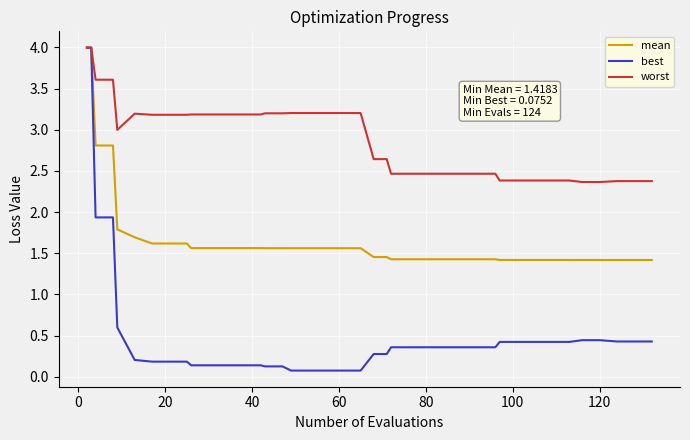

Which series has the largest total across all categories?

worst